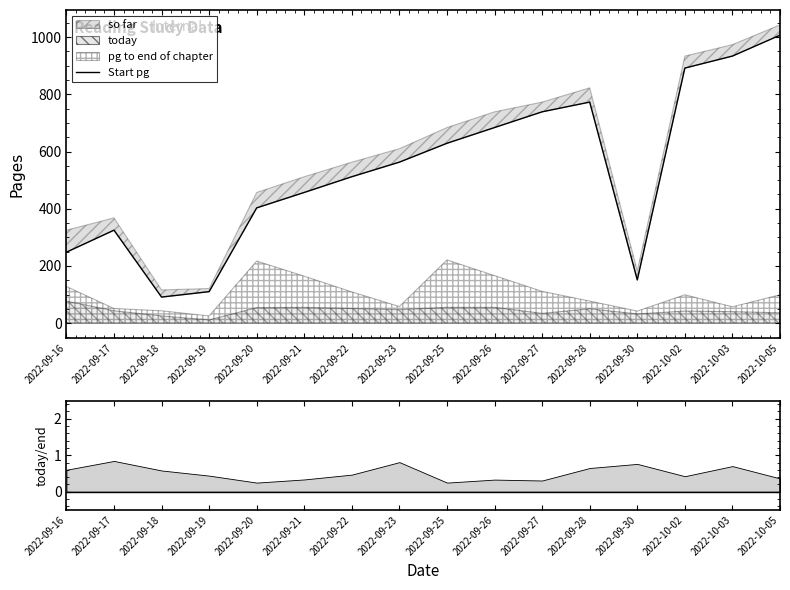

Is it true that the value at 2022-09-16 is 85?

False